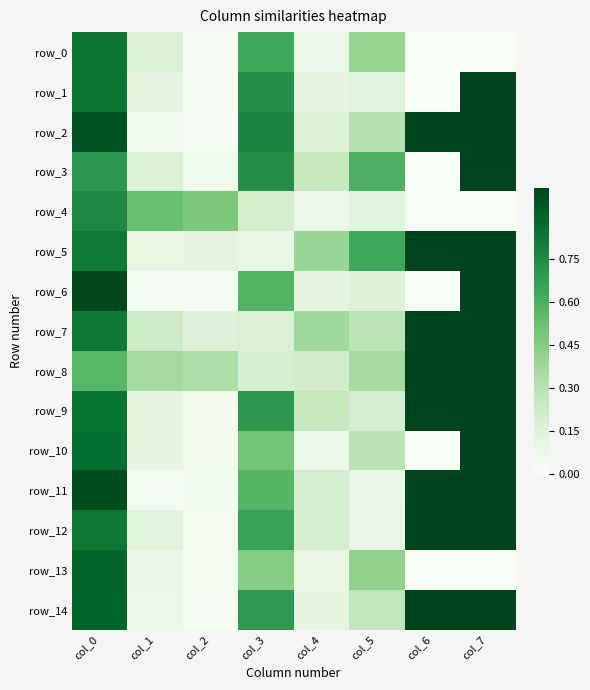

The value of row_8 at col_2 is 0.1. True or false?

False